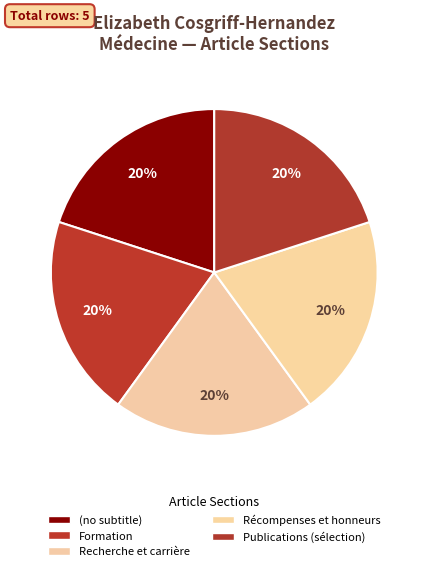

Which category has the smallest portion of the pie?

(no subtitle)